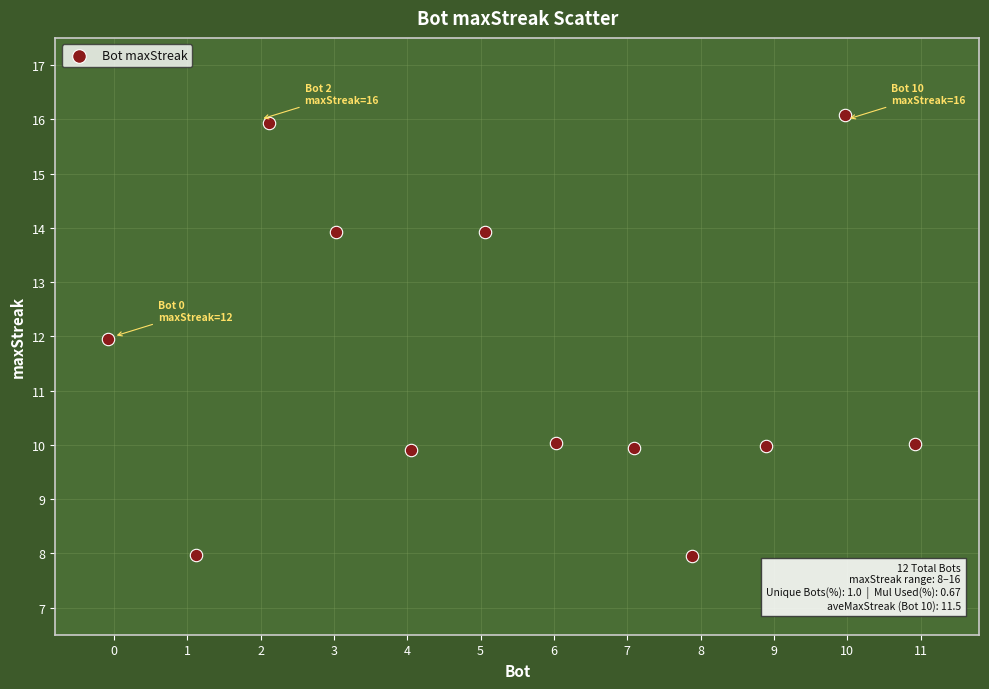

What is the average X value?

5.5